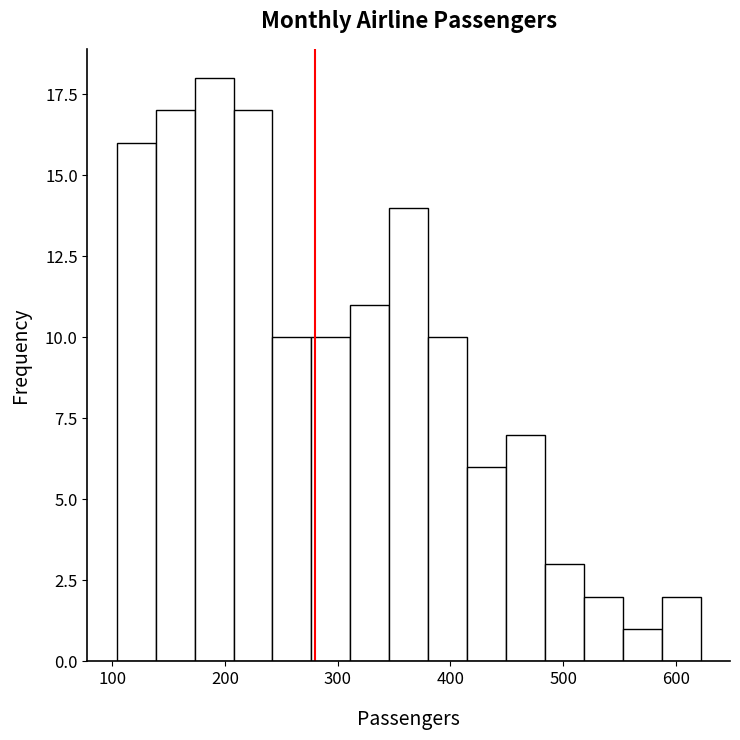

Read against the x-axis, roughly where is the centre of the tallest bar?

190